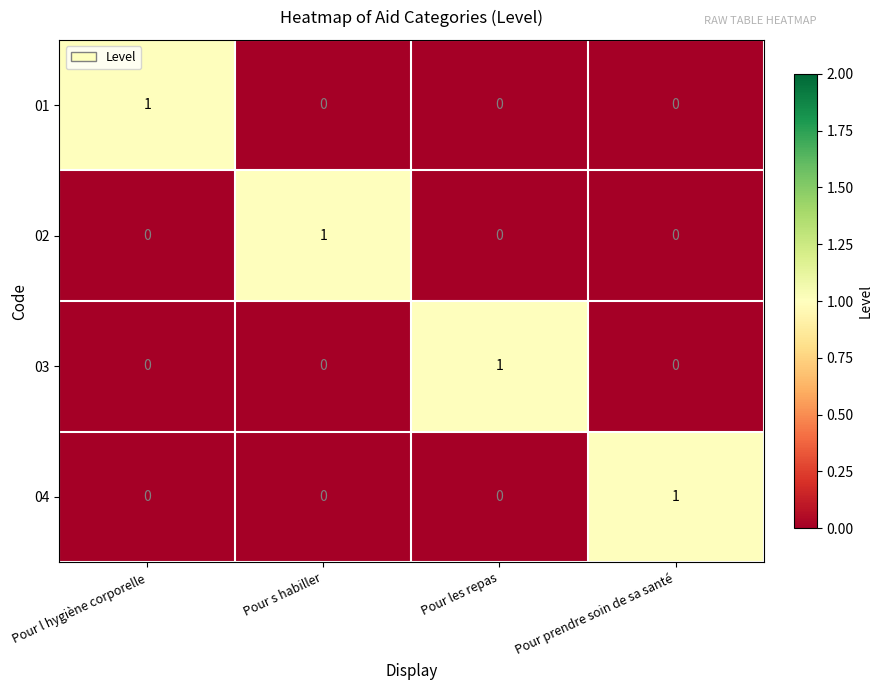

True or false: 03 has a value of -1 at Pour s habiller.

False